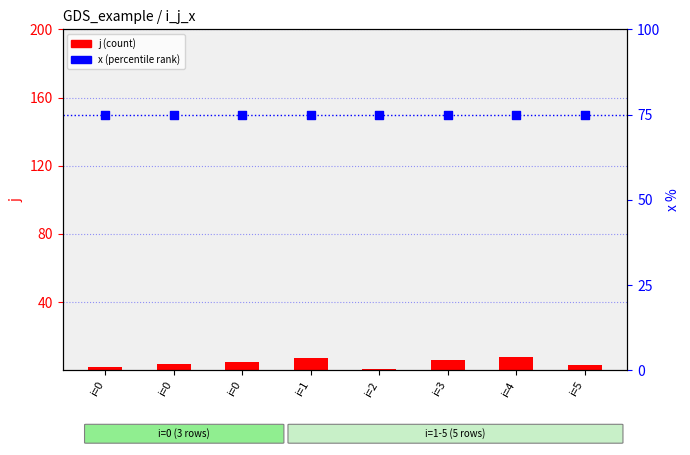

At which category is the sum across all series the highest?

i=4